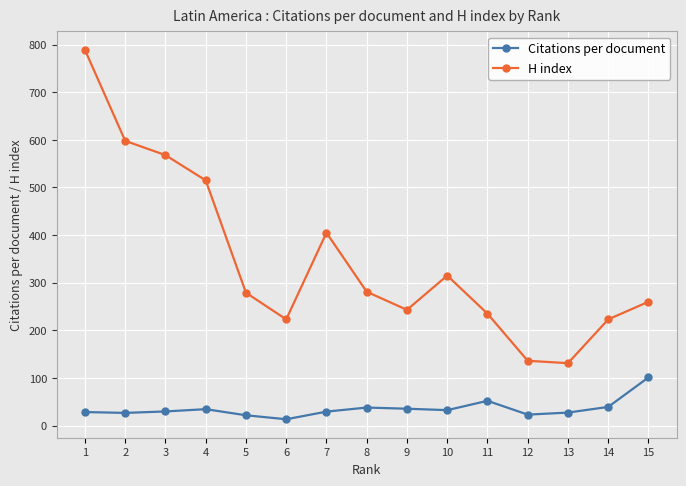

Rank the series by their maximum value, from highest to lowest.

H index, Citations per document